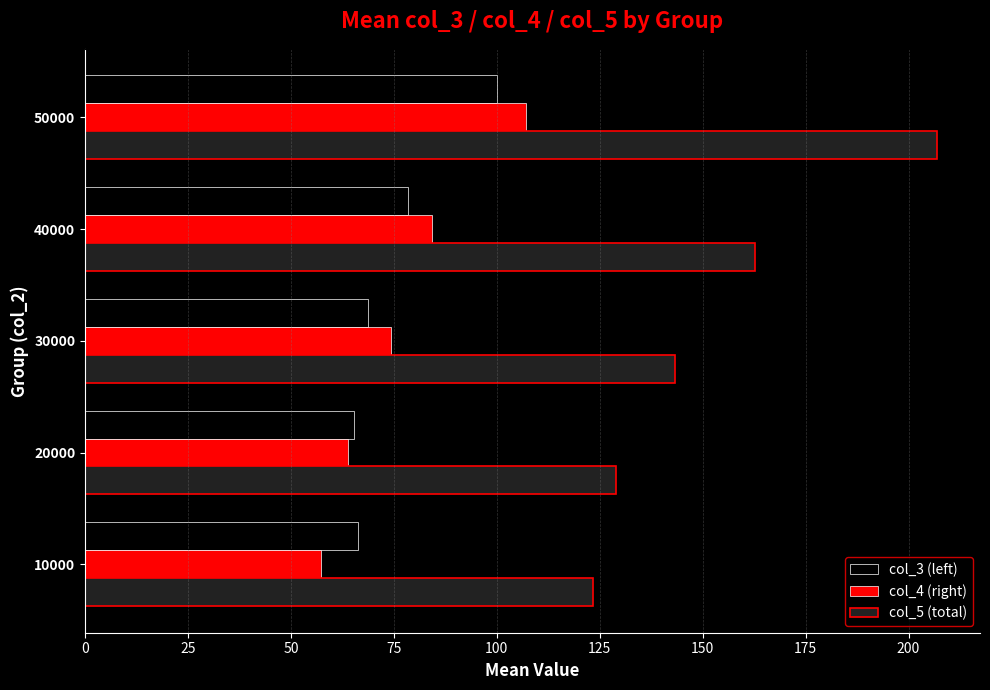

What is the difference between the col_5 (total) values at 40000 and 10000?

39.3